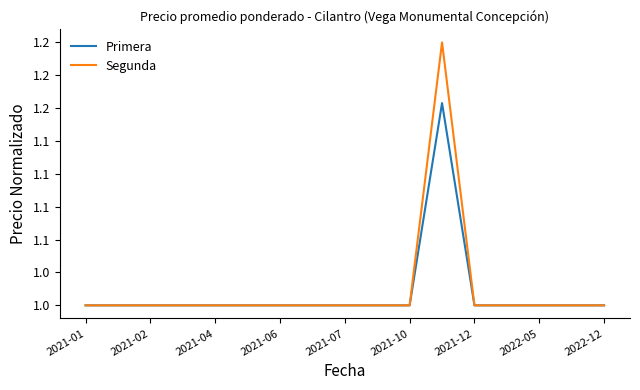

True or false: Primera and Segunda intersect in this chart.

False